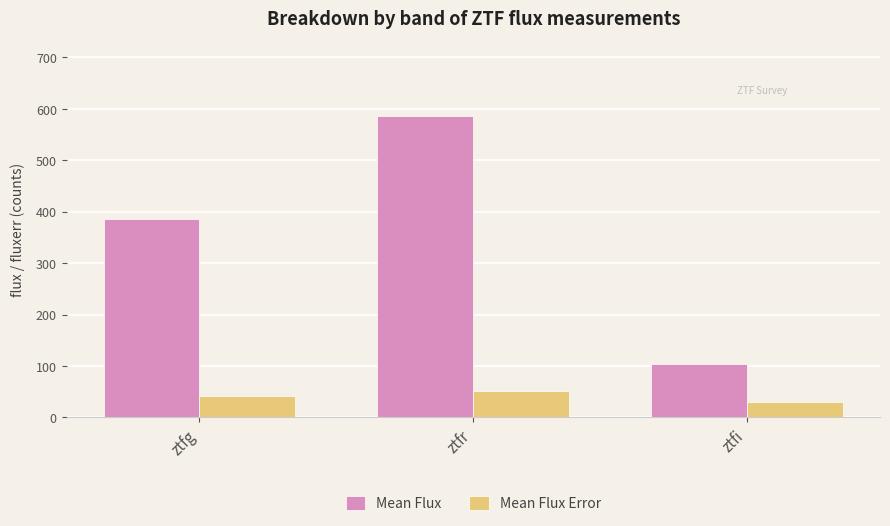

At which label does Mean Flux first exceed 386?

ztfg